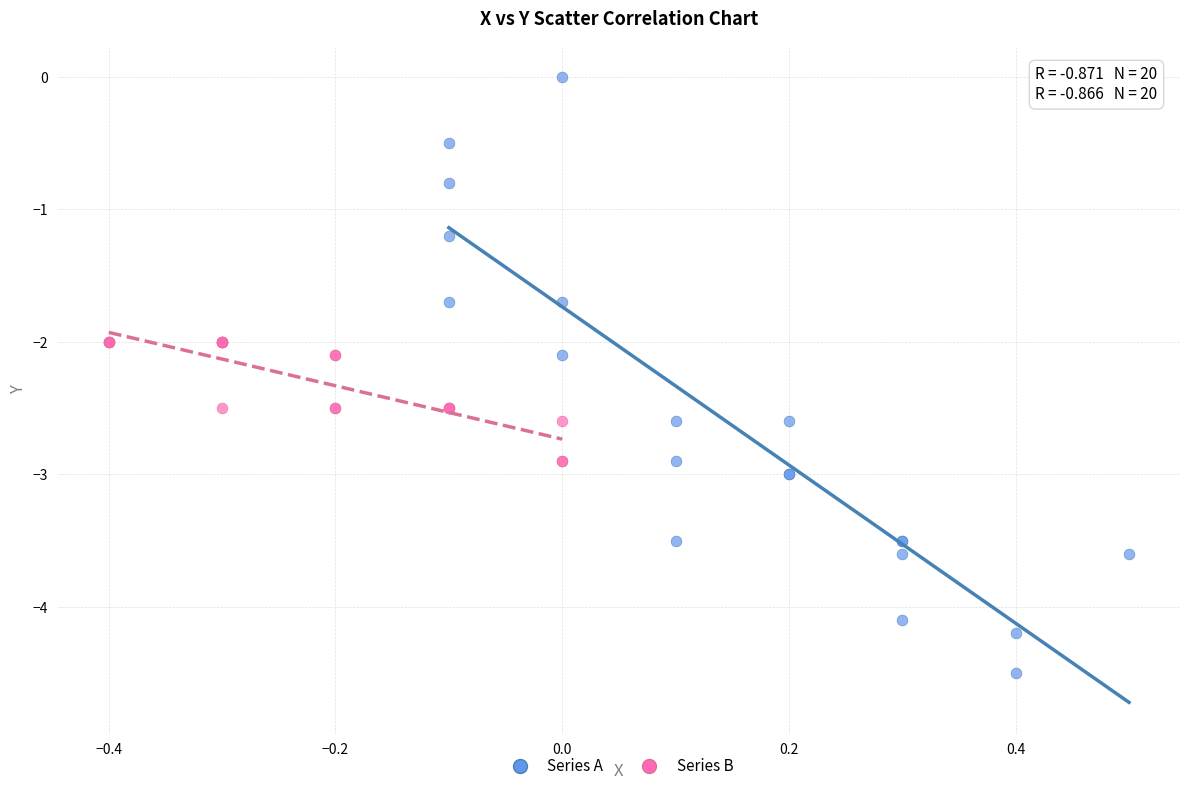

Which series has the widest spread of Y values?

Series A